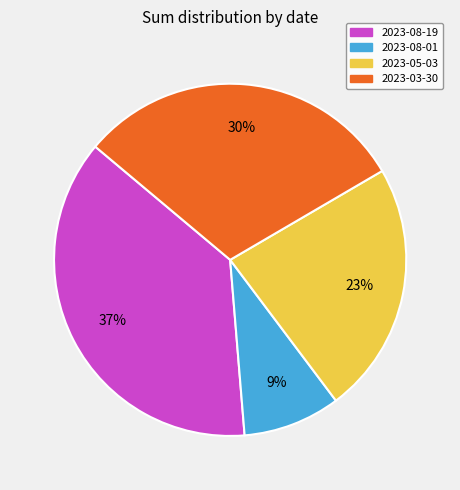

To the nearest percent, what is the difference between the largest and smallest slice percentages?

28%